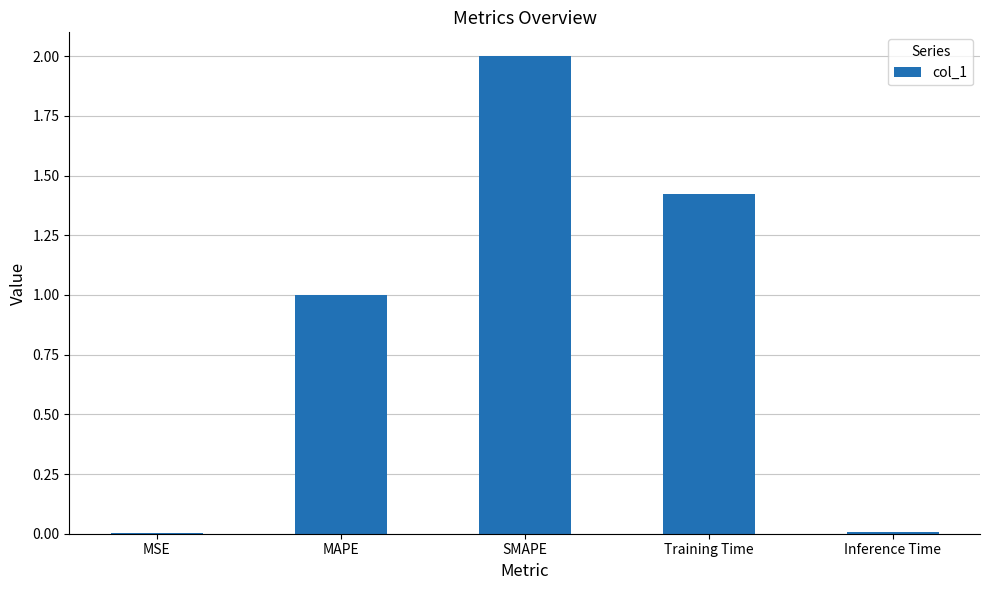

Which category has the highest value across all series?

SMAPE